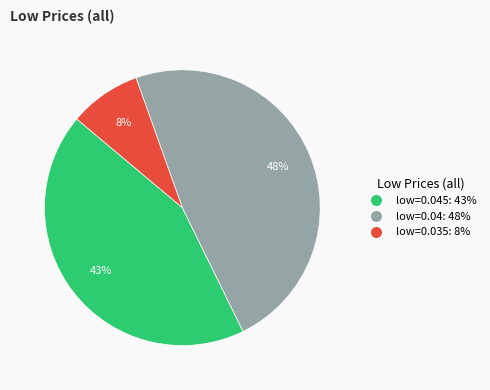

To the nearest percent, what is the difference between the largest and smallest slice percentages?

40%